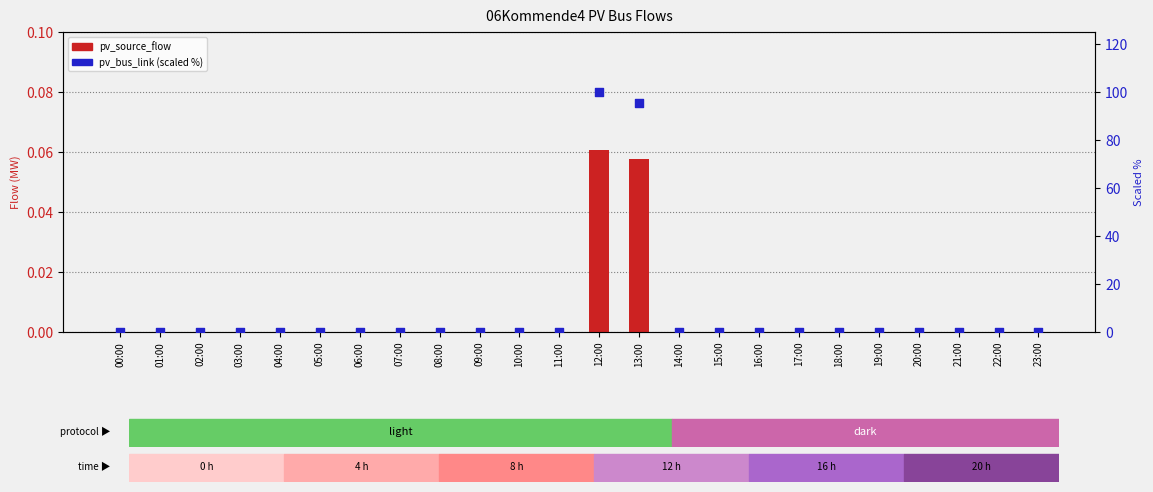

Which series reaches the maximum Y coordinate?

pv_bus_link (scaled %)